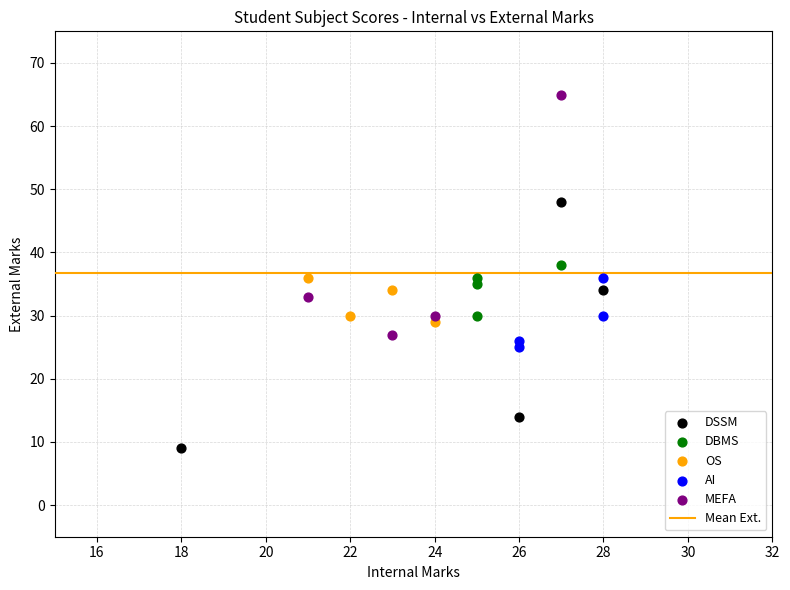

Which series contains the highest Y value?

MEFA